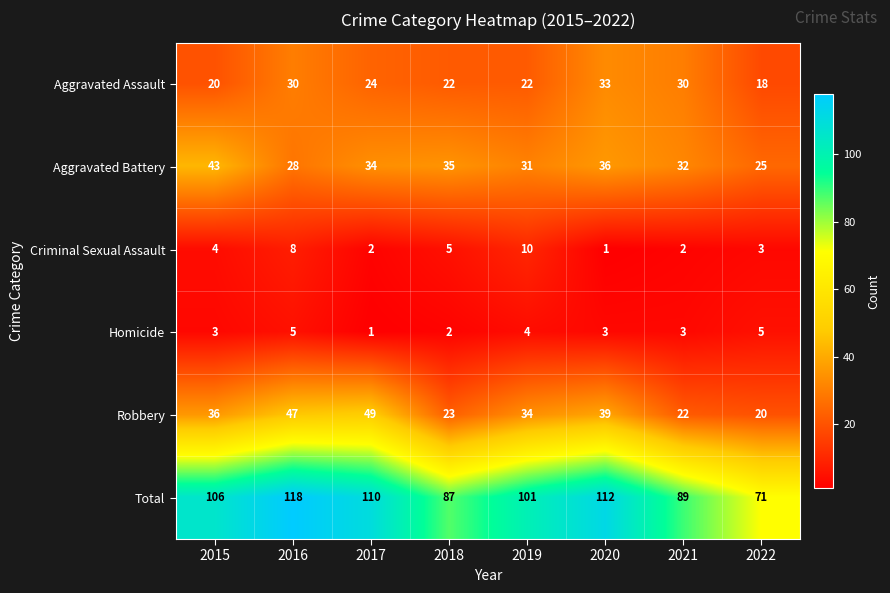

What is the difference between the second highest and second lowest values in the Criminal Sexual Assault series?

6